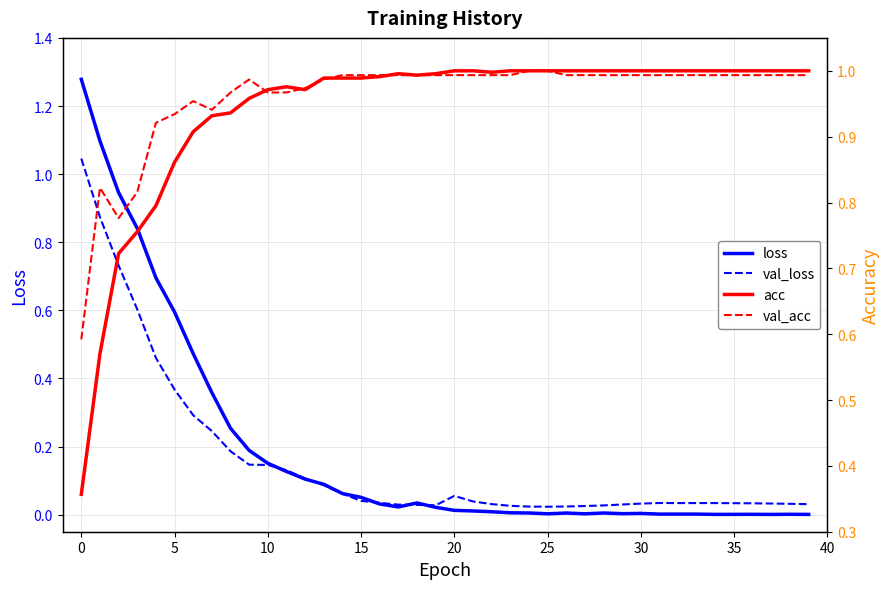

Which has a higher value, 36 or 30?

30